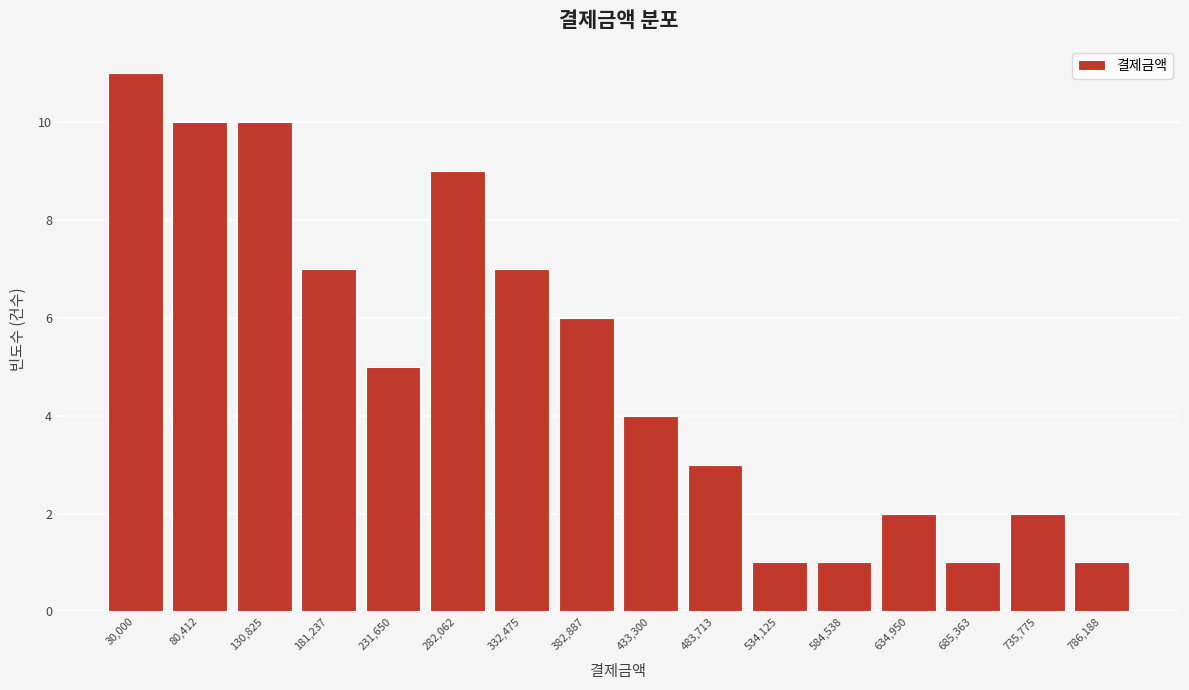

Reading left to right, extract all data points from this chart.

11	10	10	7	5	9	7	6	4	3	1	1	2	1	2	1